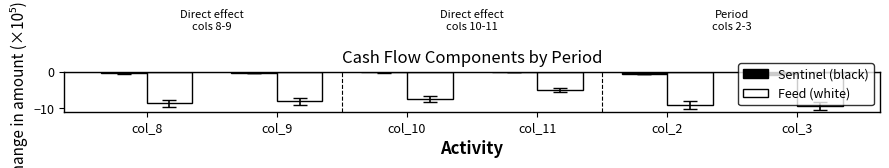

What is the difference between the highest and lowest values at col_2?

8.5